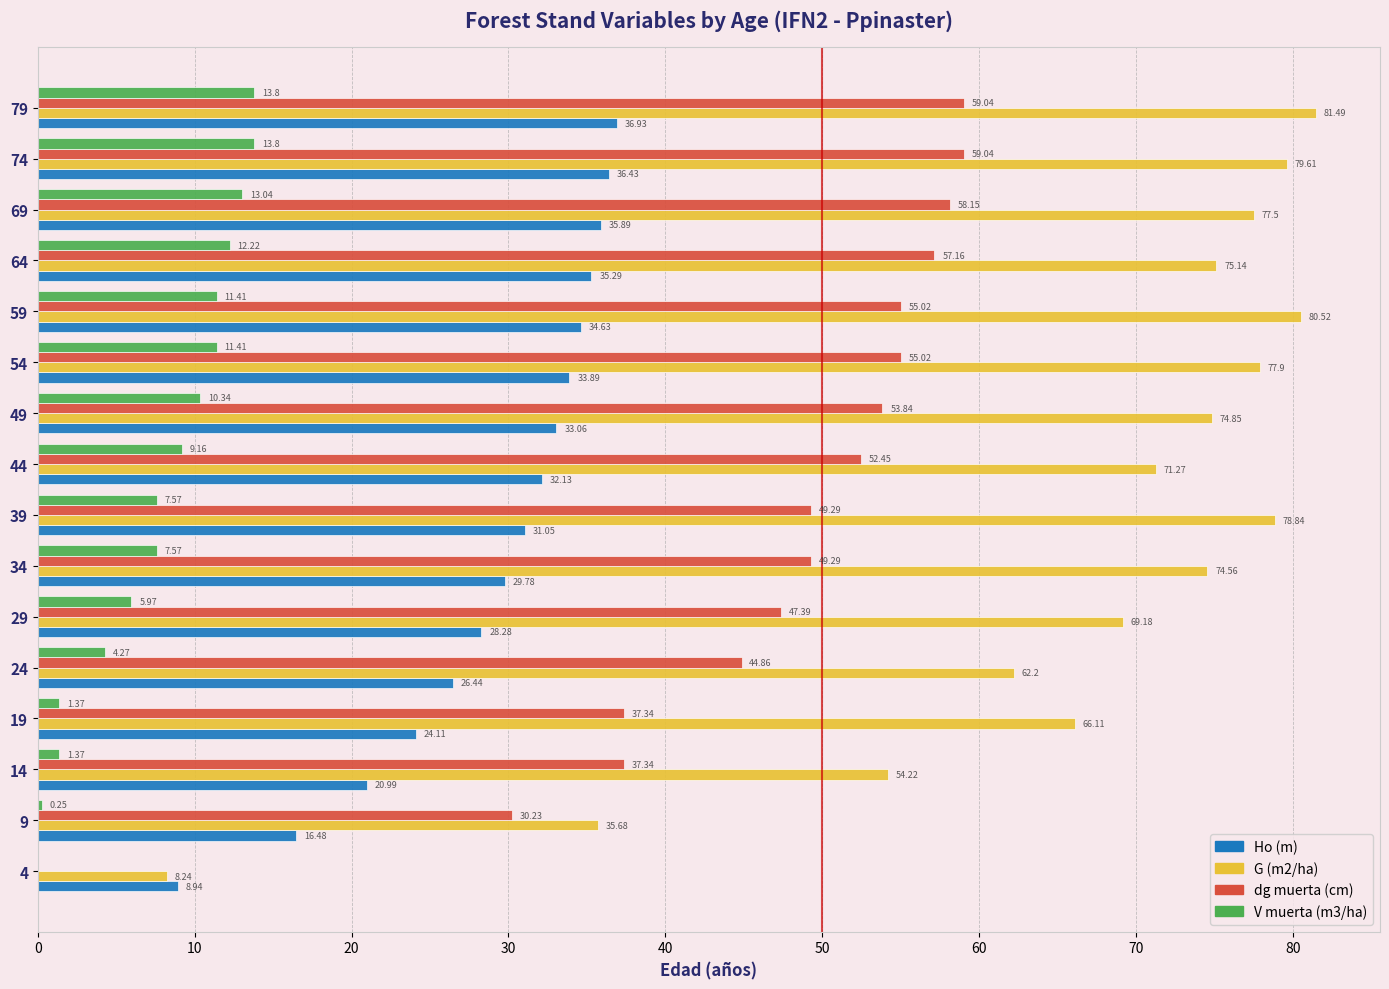

What is the sum of the dg muerta (cm) values at 54 and 39?

104.3